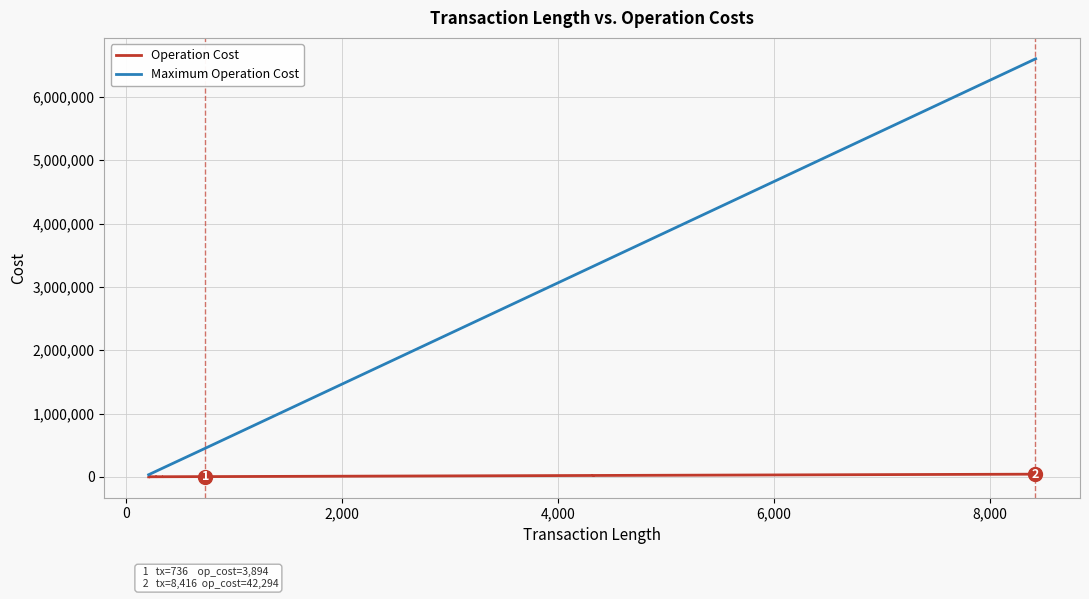

Reading right to left, transcribe all the data shown in this chart.

Operation Cost: 42332	42308	42318	42294	21852	21828	21838	21814	4212	3932	3908	3918	3894	1996	1972	1690	1690	1666	1666	1676	1676	1652	1652	1388	1364	1372	1372	1348	1348	1360	1336	631	573	573	566	566	519	510	510	505
Maximum Operation Cost: 6600800	6600800	6595200	6595200	3324000	3324000	3318400	3318400	501600	456800	456800	451200	451200	140800	140800	96000	96000	96000	96000	89600	89600	89600	89600	50400	50400	44800	44800	44800	44800	39200	39200	33600	33600	33600	33600	33600	33600	33600	33600	33600